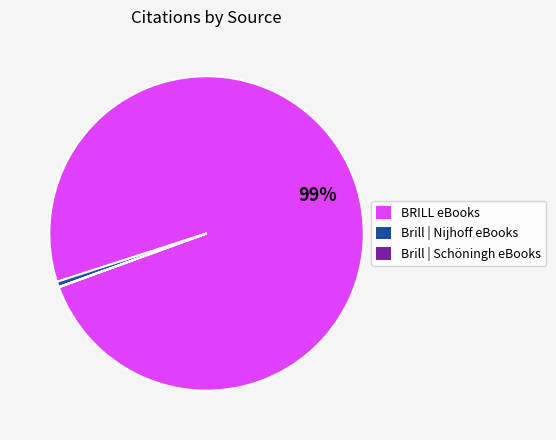

To the nearest percent, what is the average slice percentage?

33%